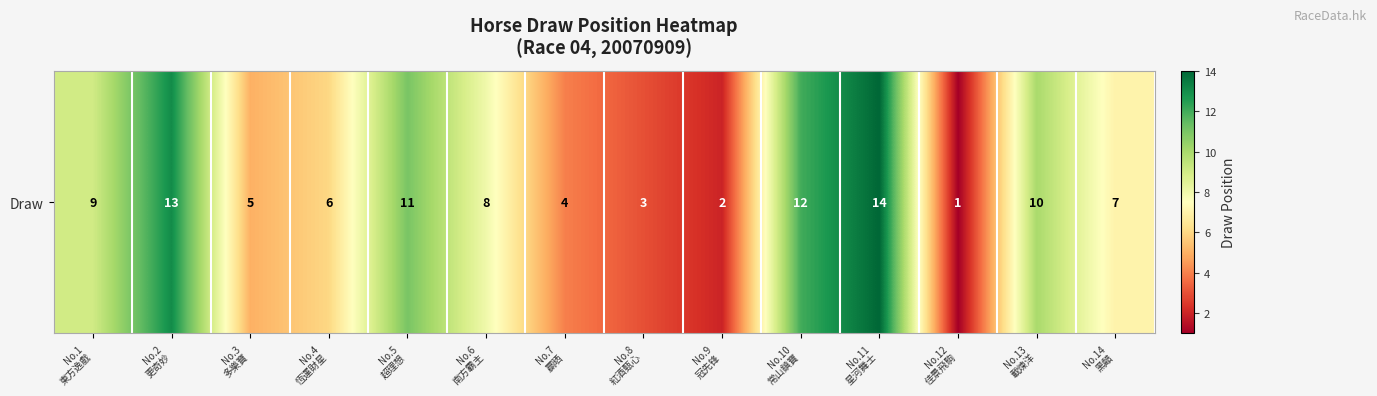

List the labels in order of value, smallest first.

No.12
佳景飛駒, No.9
冠先锋, No.8
紅酒甄心, No.7
贏晒, No.3
多樂寶, No.4
恆運財星, No.14
黑齰, No.6
南方霸主, No.1
東方逸戲, No.13
載煉洋, No.5
超理想, No.10
常山鎮寶, No.2
更奇妙, No.11
星河舞士